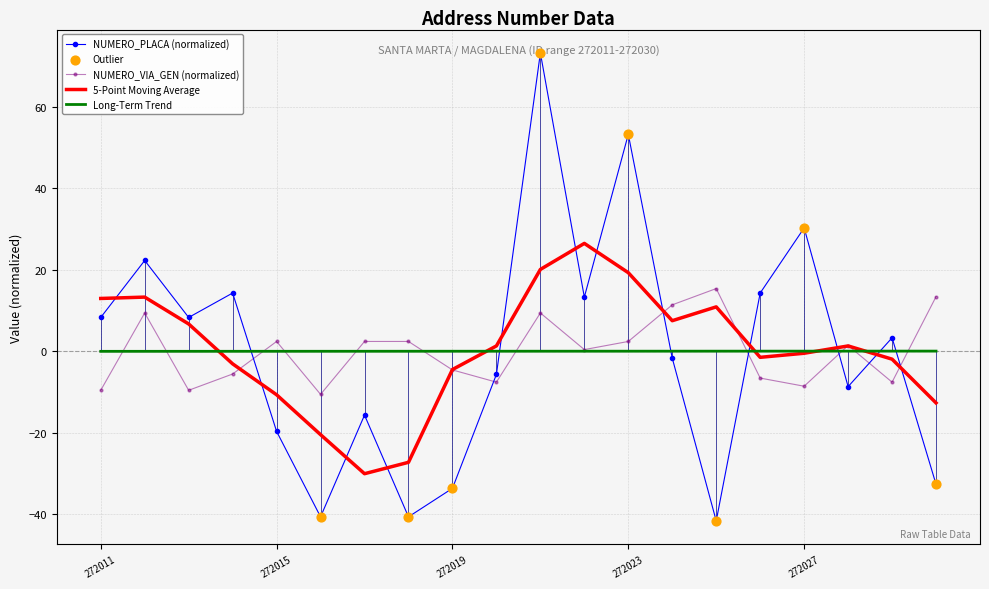

Which series has the widest spread of values?

NUMERO_PLACA (normalized)